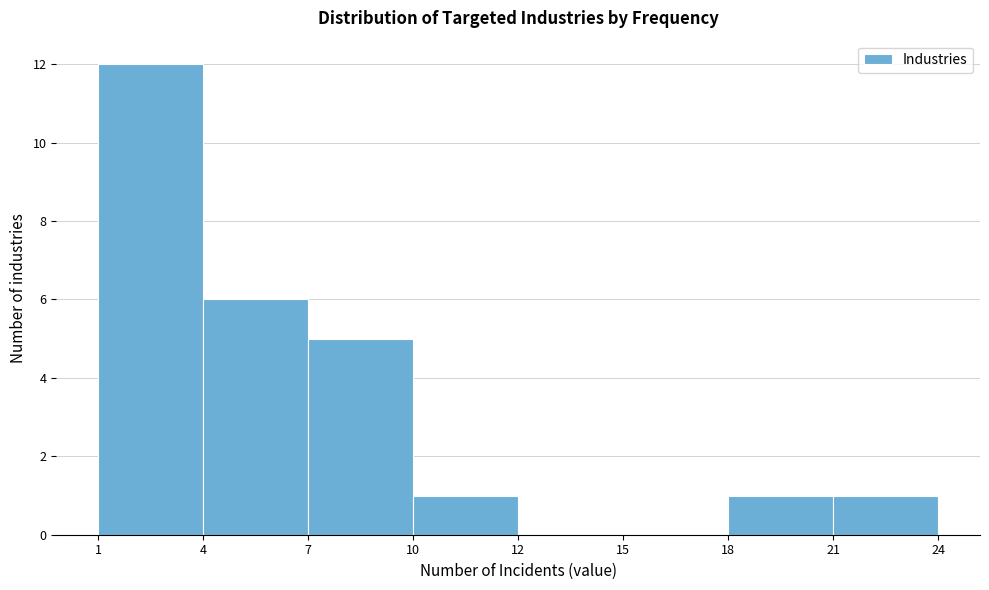

Reading left to right, transcribe all the data shown in this chart.

1=12	4=6	7=5	10=1	12=0	15=0	18=1	21=1